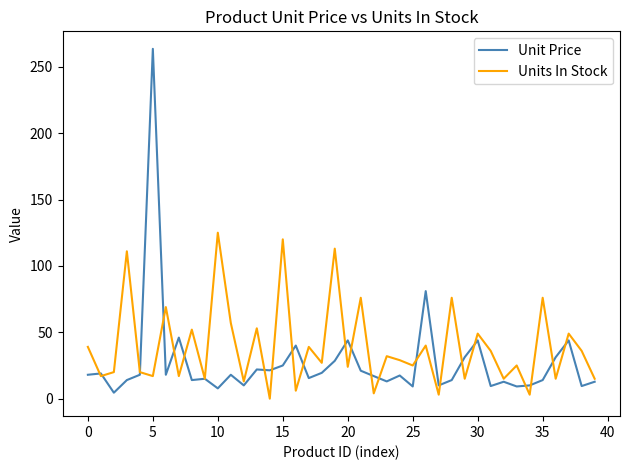

Rank the series by their maximum value, from highest to lowest.

Unit Price, Units In Stock